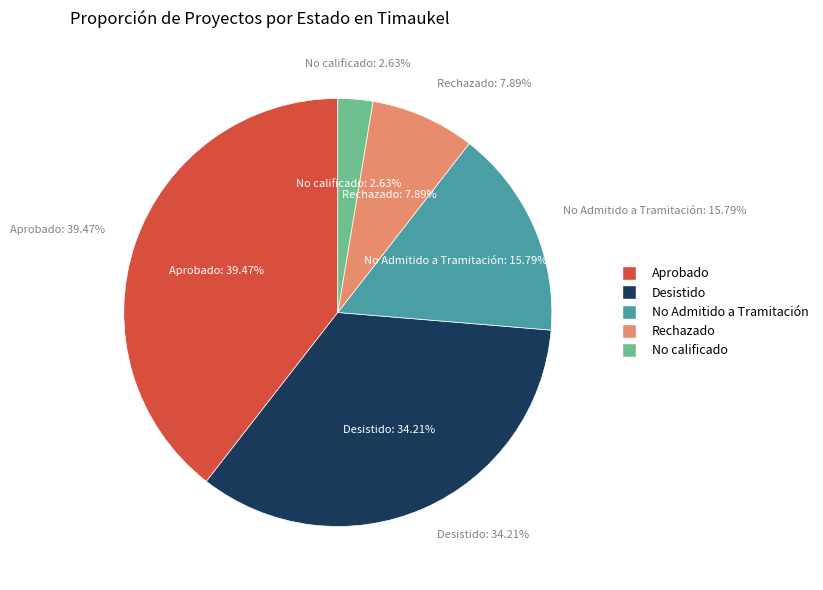

Does any single category account for the majority?

No